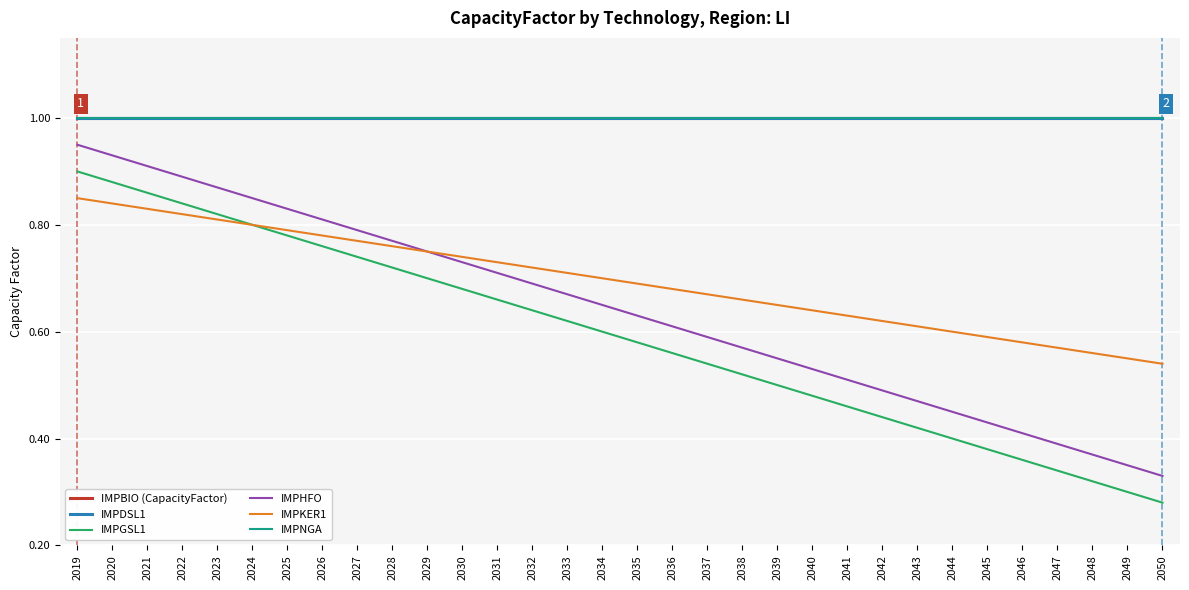

True or false: IMPGSL1 has a value of 0.6 at 2032.

True